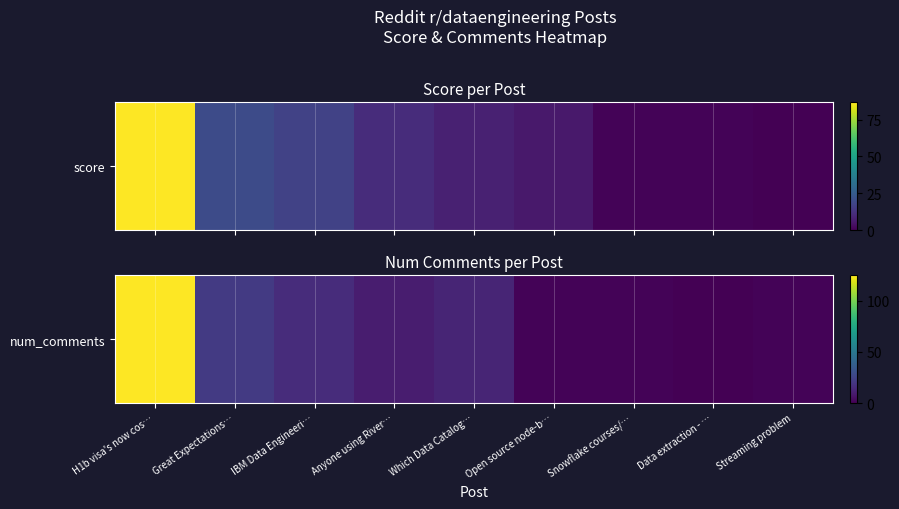

List the labels in order of value, smallest first.

Data extraction - …, Open source node-b…, Snowflake courses/…, Streaming problem, Anyone using River…, Which Data Catalog…, IBM Data Engineeri…, Great Expectations…, H1b visa's now cos…